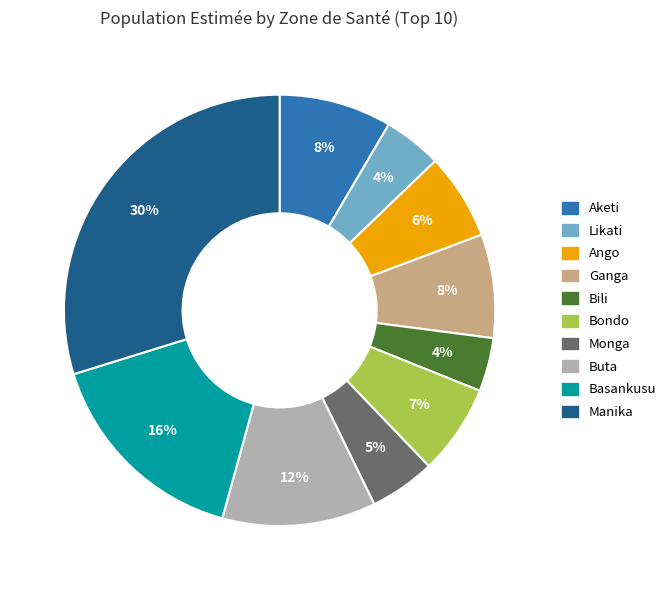

Approximately how many times larger is the value at Monga compared to Aketi?

0.6